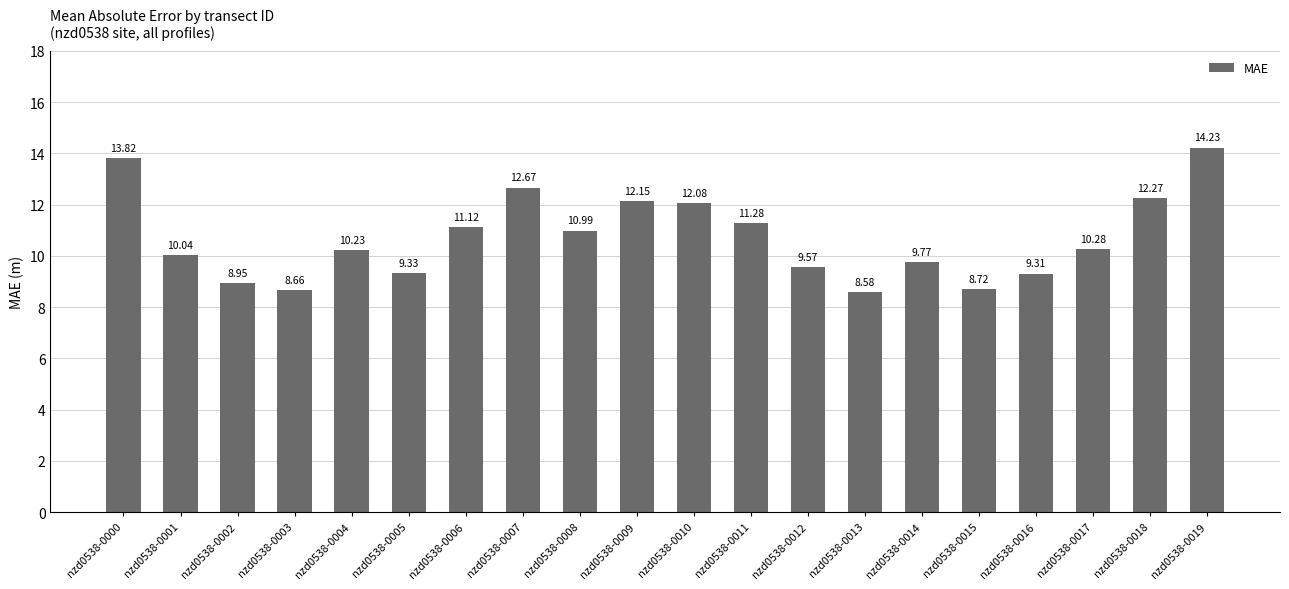

Between nzd0538-0018 and nzd0538-0008, which is larger?

nzd0538-0018